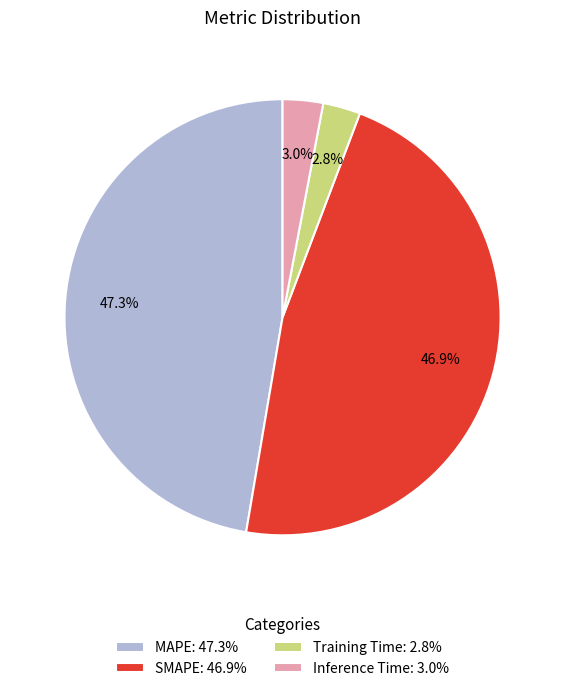

Count the number of slices in the pie.

4